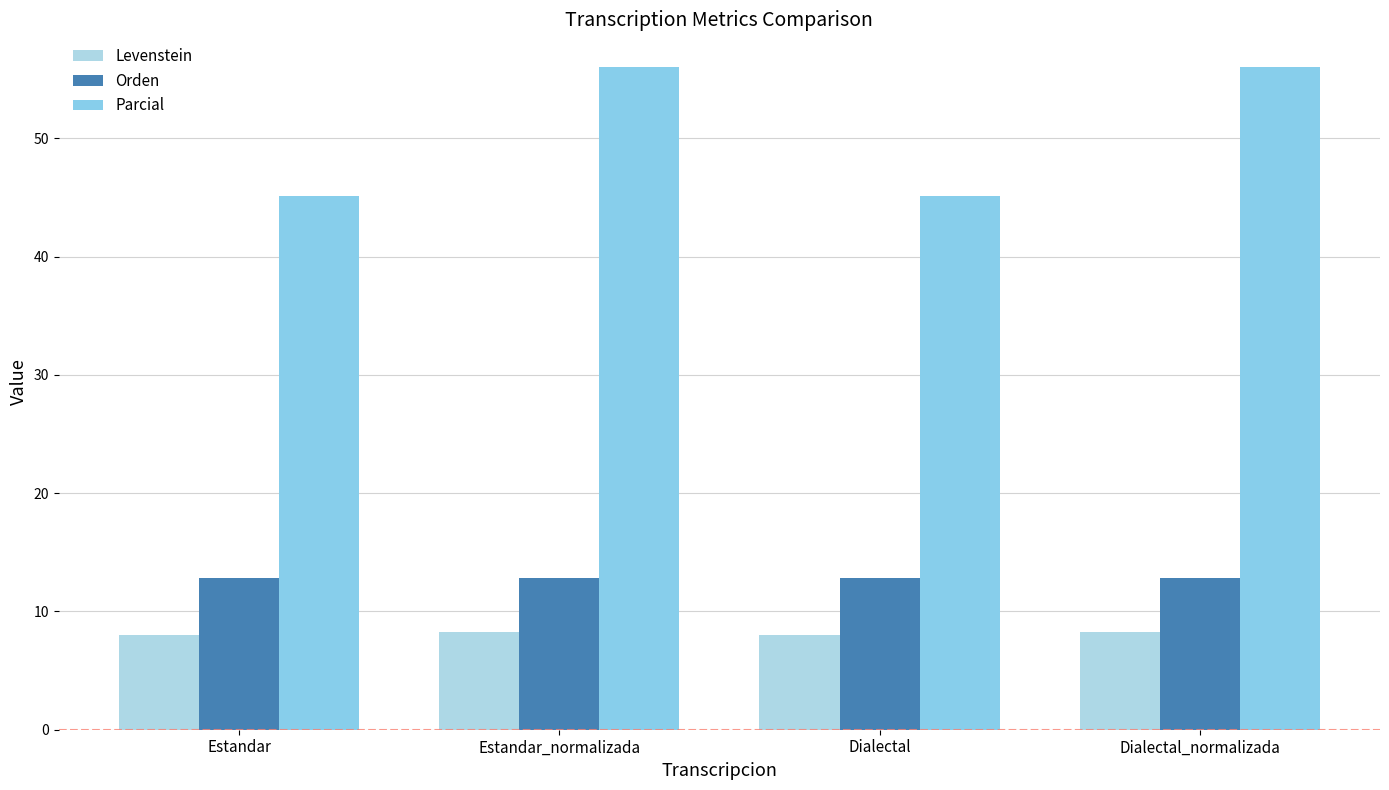

What is the label of the 4th bar from the right?

Estandar